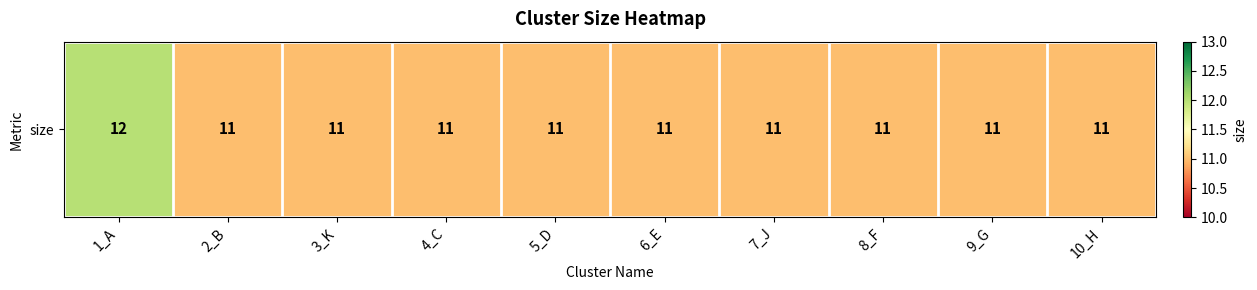

Rank the categories by value from highest to lowest.

1_A, 2_B, 3_K, 4_C, 5_D, 6_E, 7_J, 8_F, 9_G, 10_H